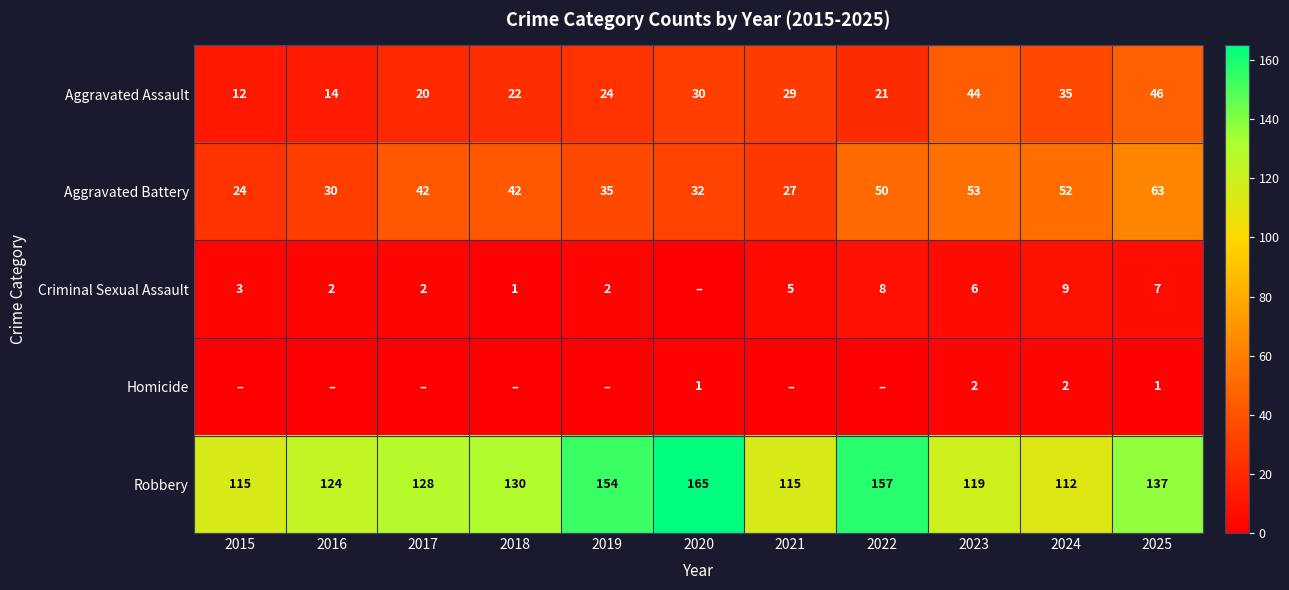

Is the value of Aggravated Battery at 2015 greater than the value of Aggravated Assault at 2015?

Yes